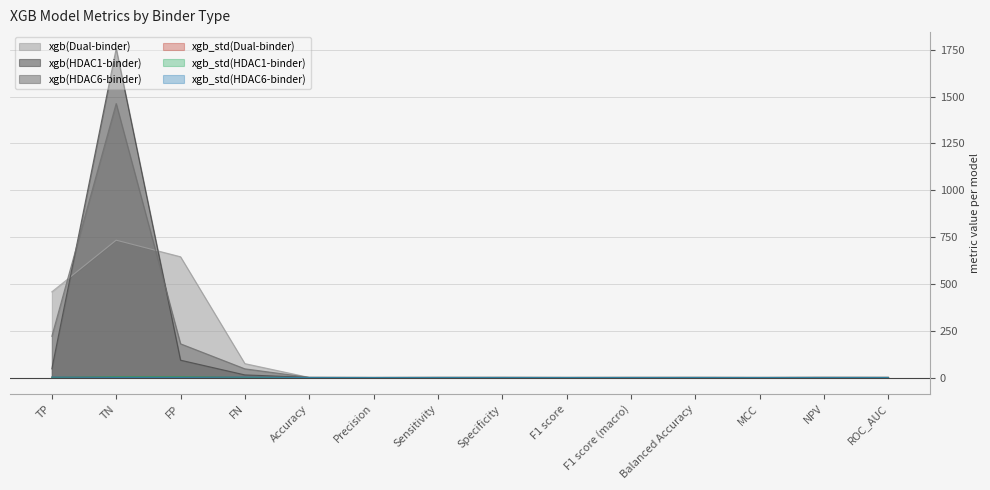

Reading left to right, list all the values displayed in this chart.

xgb(Dual-binder): 457.6	733.2	644.8	74.4	0.6	0.4	0.9	0.5	0.6	0.6	0.7	0.4	0.9	0.7
xgb(HDAC1-binder): 46.8	1756.2	92.8	14.2	0.9	0.3	0.8	0.9	0.5	0.7	0.9	0.5	1.0	0.9
xgb(HDAC6-binder): 220.4	1462.8	180.2	46.6	0.9	0.6	0.8	0.9	0.7	0.8	0.9	0.6	1.0	0.9
xgb_std(Dual-binder): 2.1	5.5	5.5	2.1	0.0	0.0	0.0	0.0	0.0	0.0	0.0	0.0	0.0	0.0
xgb_std(HDAC1-binder): 1.5	4.7	4.7	1.5	0.0	0.0	0.0	0.0	0.0	0.0	0.0	0.0	0.0	0.0
xgb_std(HDAC6-binder): 2.6	1.1	1.1	2.6	0.0	0.0	0.0	0.0	0.0	0.0	0.0	0.0	0.0	0.0